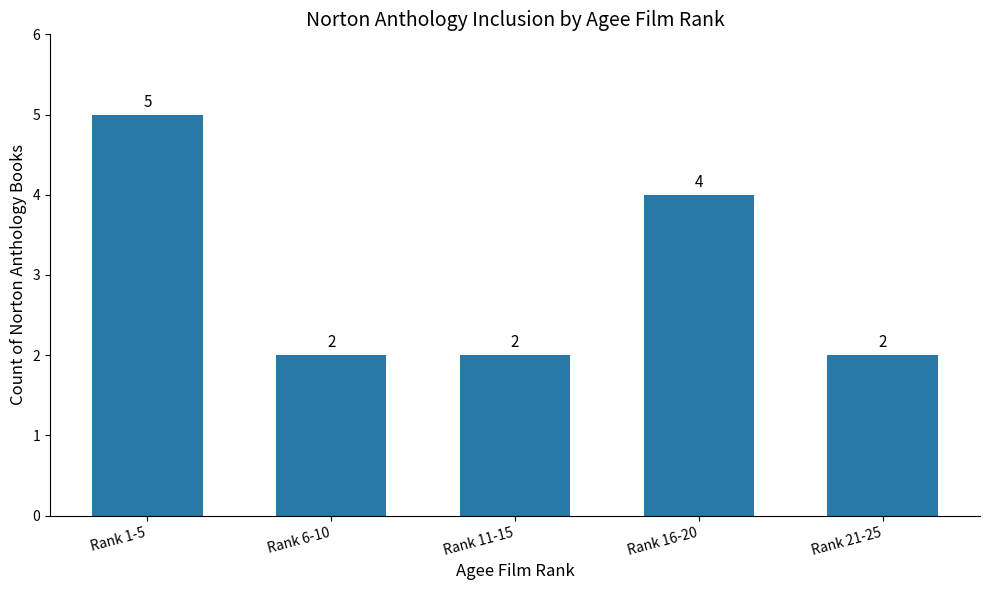

What is the greatest value displayed?

5